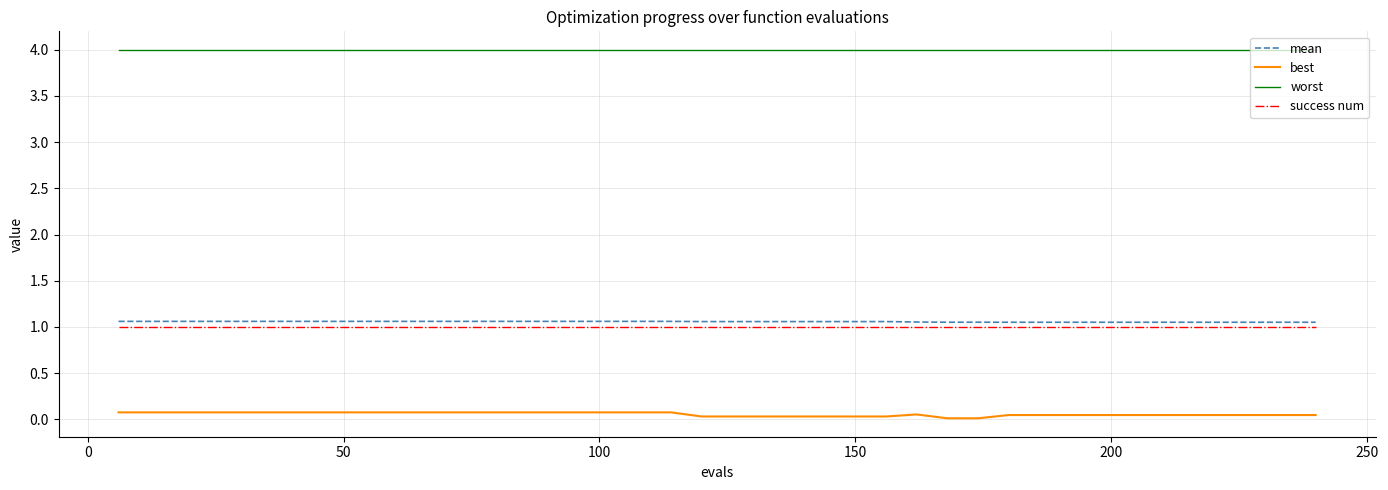

What is the greatest value displayed?

4.0